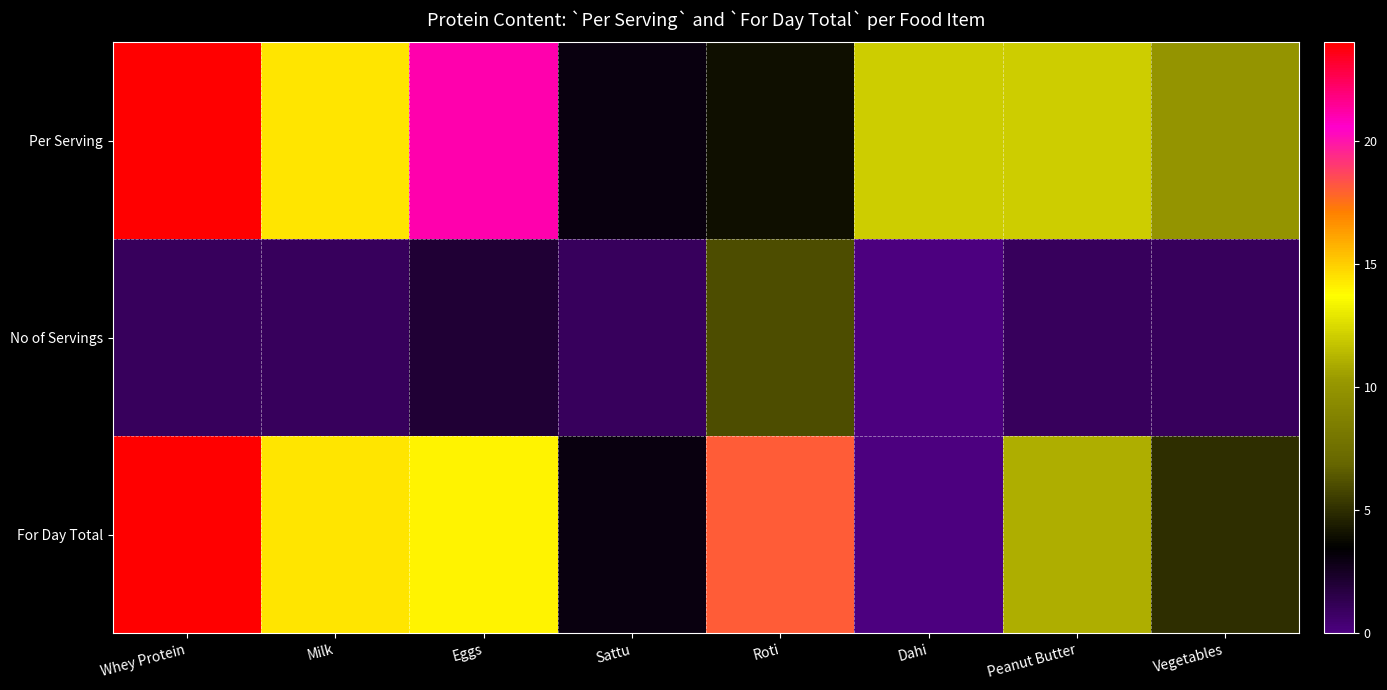

List the series in order of their peak value, lowest first.

No of Servings, Per Serving, For Day Total